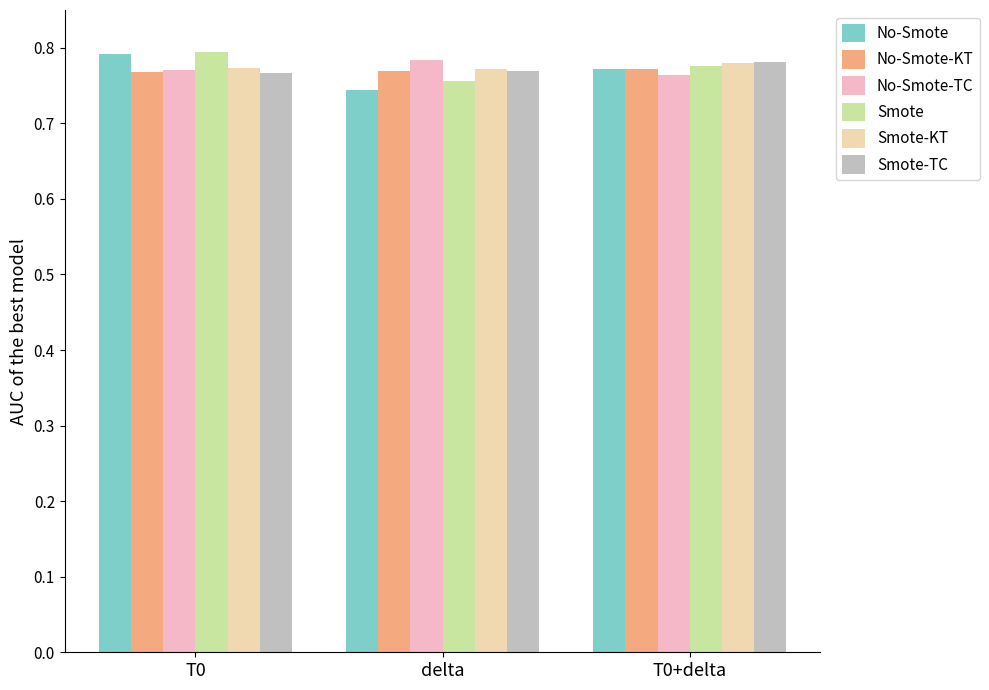

What are all the series names shown in the legend?

No-Smote, No-Smote-KT, No-Smote-TC, Smote, Smote-KT, Smote-TC